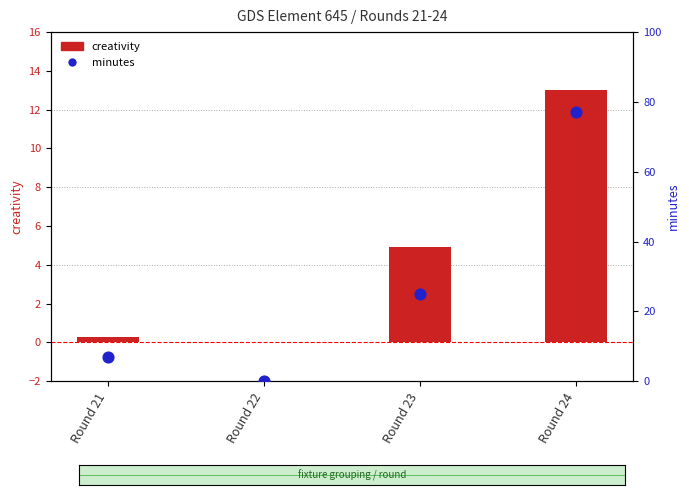

Which series reaches the maximum Y coordinate?

minutes